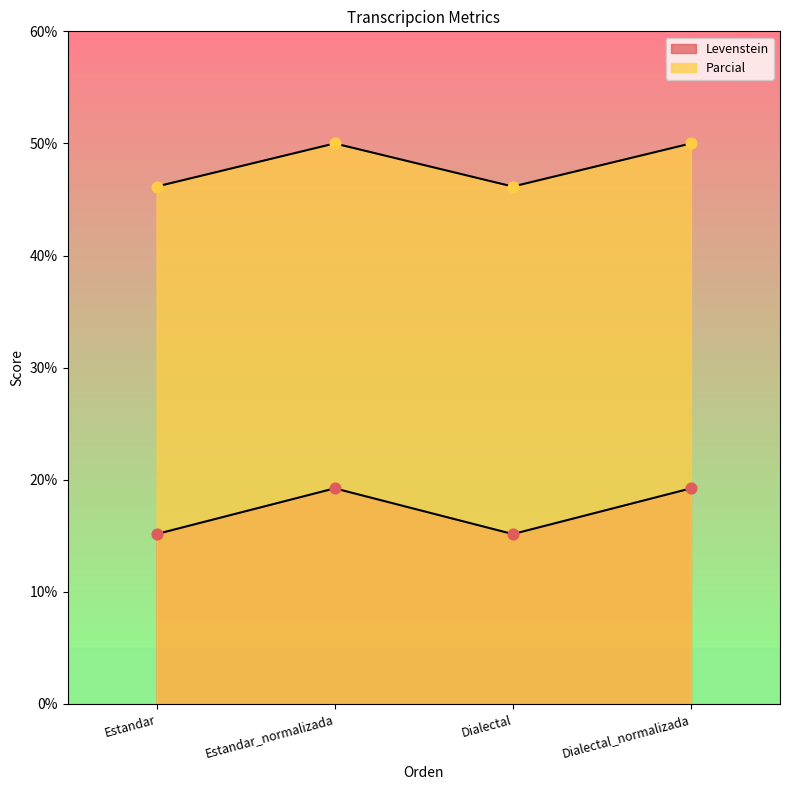

Is the value of Levenstein at Estandar_normalizada greater than the value of Parcial at Dialectal_normalizada?

No